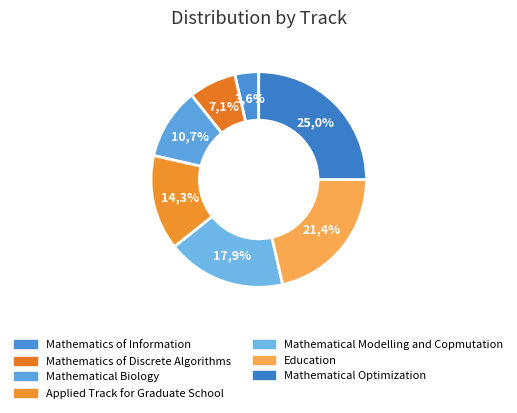

How many slices are in this pie chart?

7